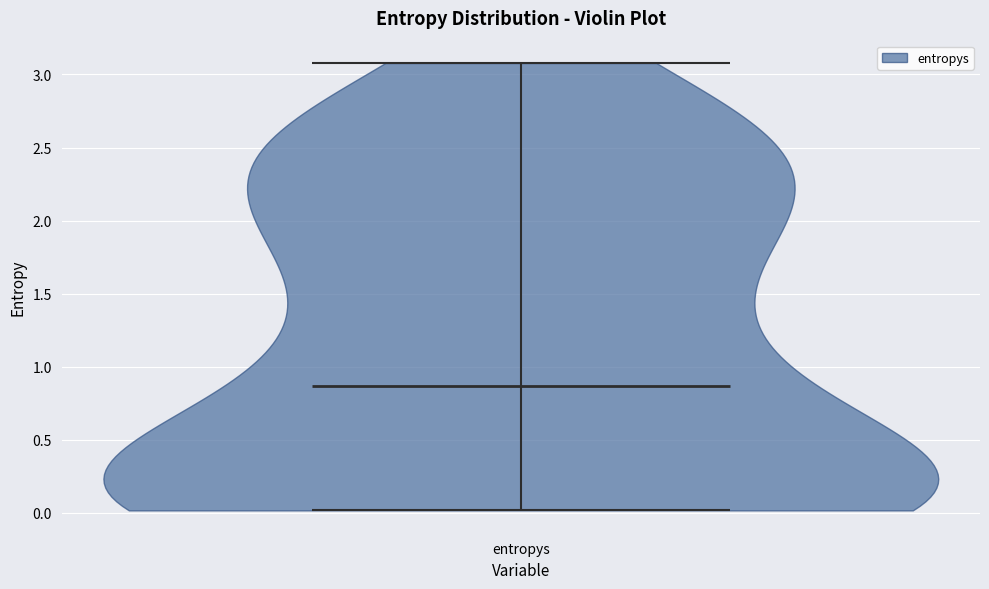

Read this violin plot against the y-axis: where its median line is, and the lowest and highest points the violin reaches. The values are not printed on the chart, so give them approximately, as read against the axis.

median line 0.85, lowest point 0.00, highest point 3.10